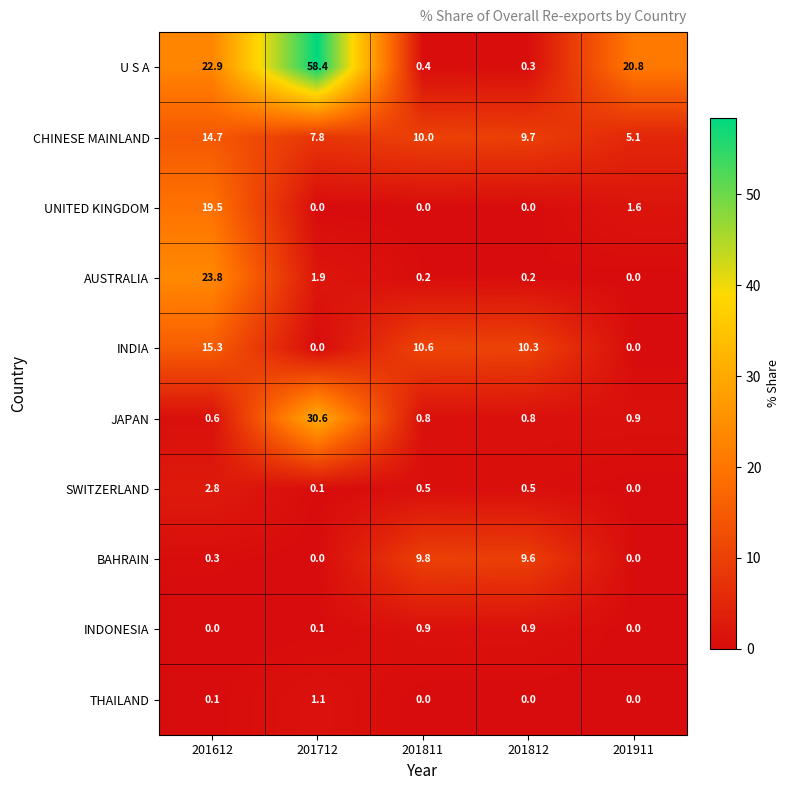

What is the greatest value displayed?

58.4